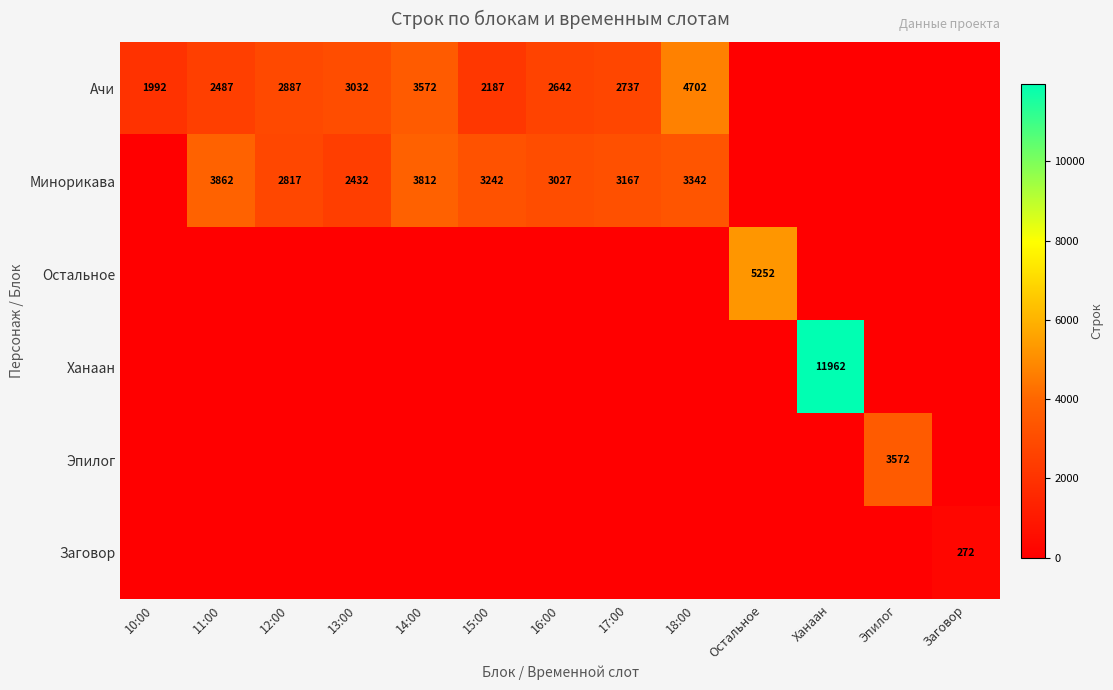

What is the total value across all series at 15:00?

5429